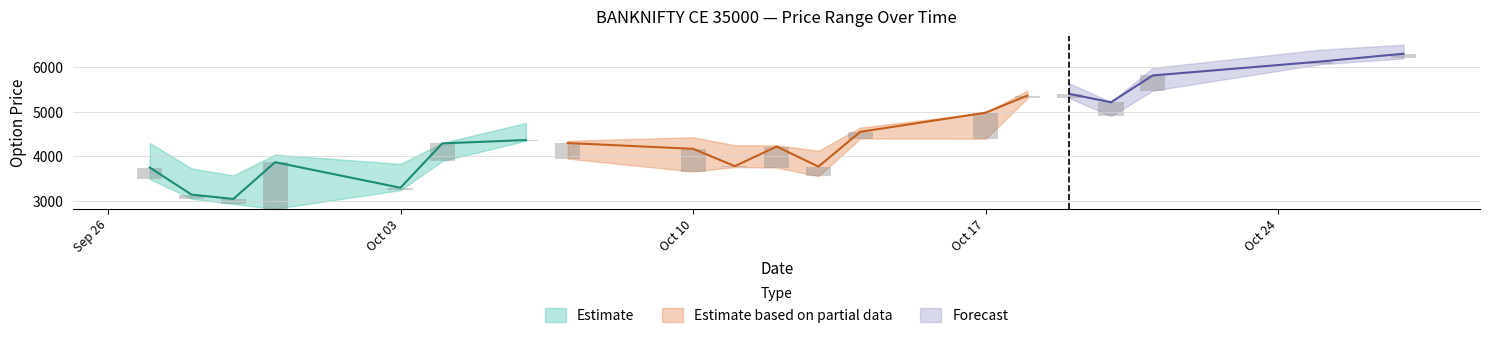

Rank the categories by LOW value from highest to lowest.

2022-10-27, 2022-10-25, 2022-10-21, 2022-10-19, 2022-10-18, 2022-10-20, 2022-10-14, 2022-10-17, 2022-10-06, 2022-10-07, 2022-10-04, 2022-10-11, 2022-10-12, 2022-10-10, 2022-10-13, 2022-09-27, 2022-10-03, 2022-09-28, 2022-09-29, 2022-09-30